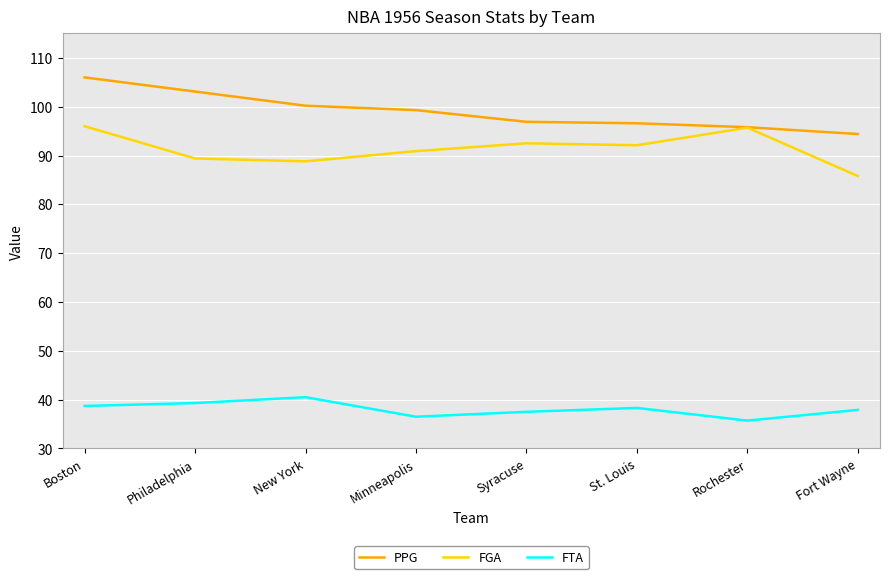

What is the sum of the FTA values at New York and Philadelphia?

79.8